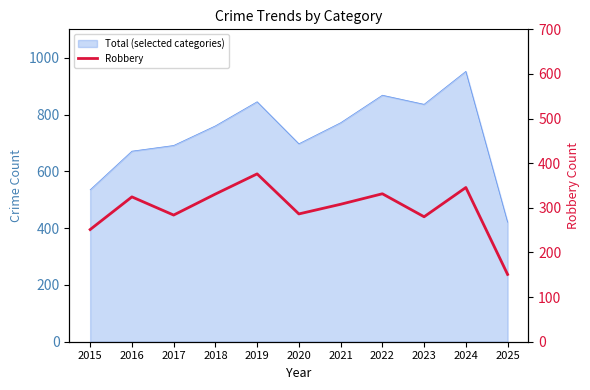

The value at 2015 is 201. True or false?

False